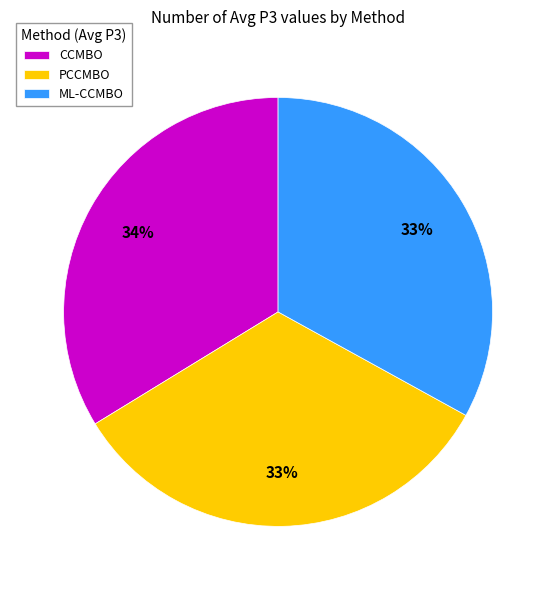

To the nearest percent, what is the difference between the ML-CCMBO and CCMBO slice percentages?

1%